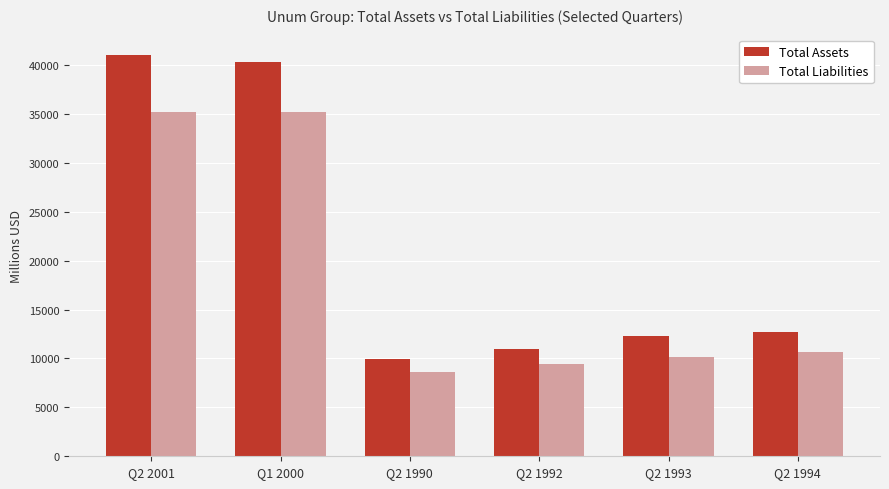

Are the bars horizontal?

No